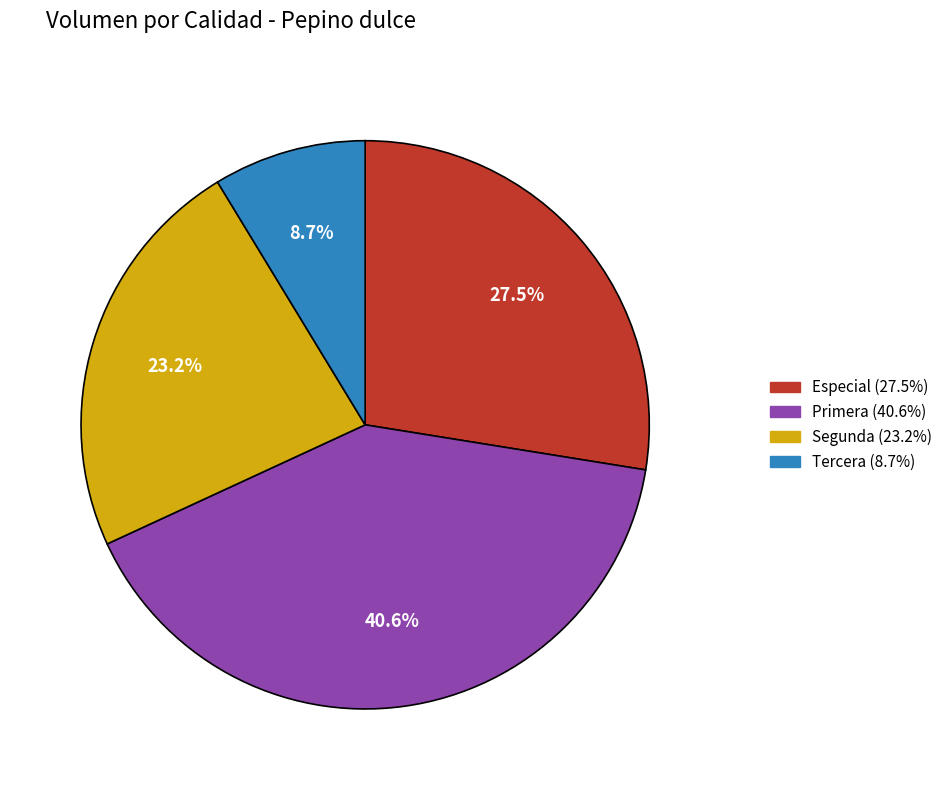

Rank the categories by value from highest to lowest.

Primera, Especial, Segunda, Tercera